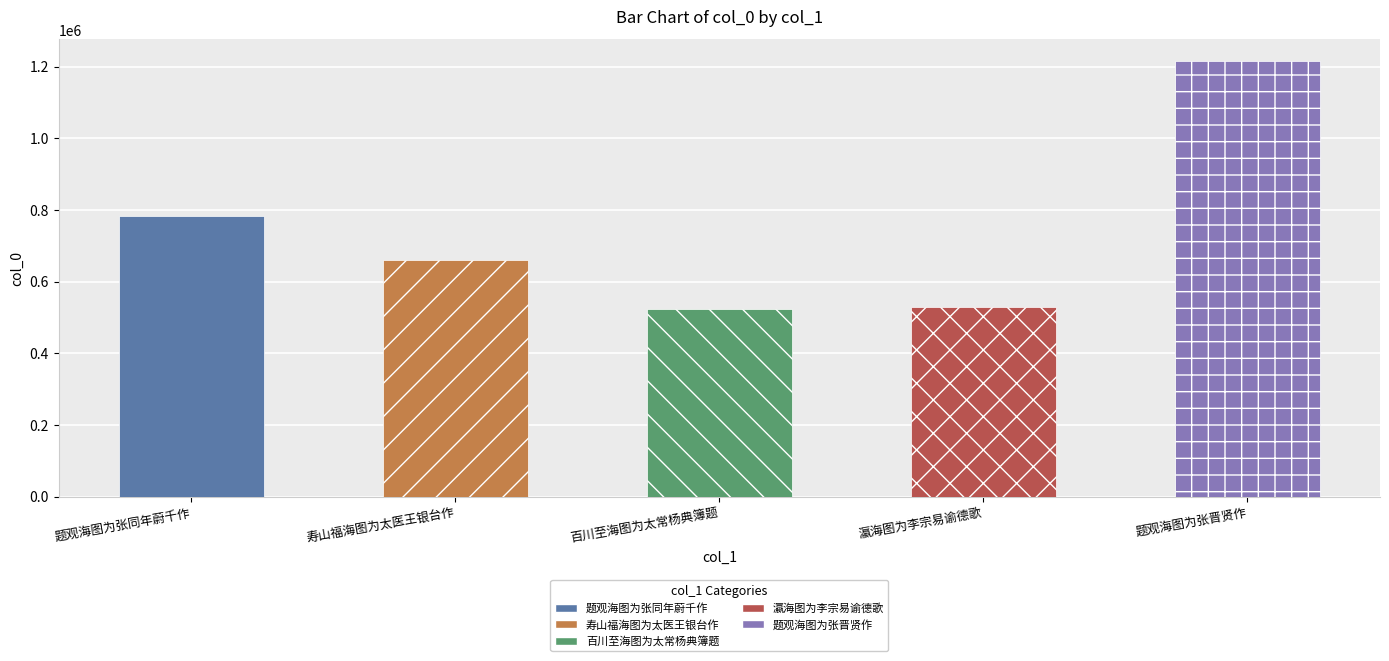

Reading left to right, list all the values displayed in this chart.

782650	659226	522092	528829	1215294